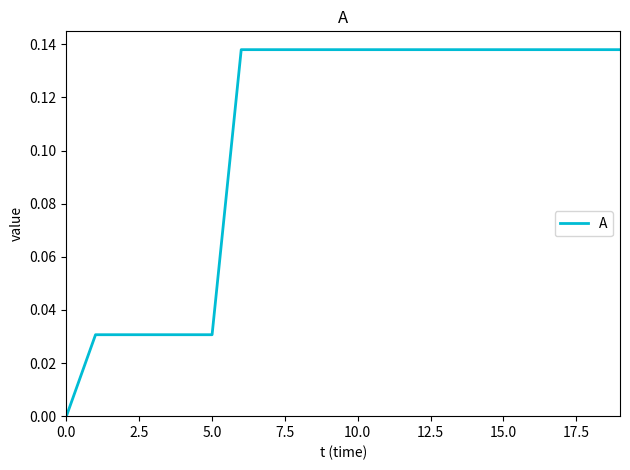

How many lines are shown in the chart?

1